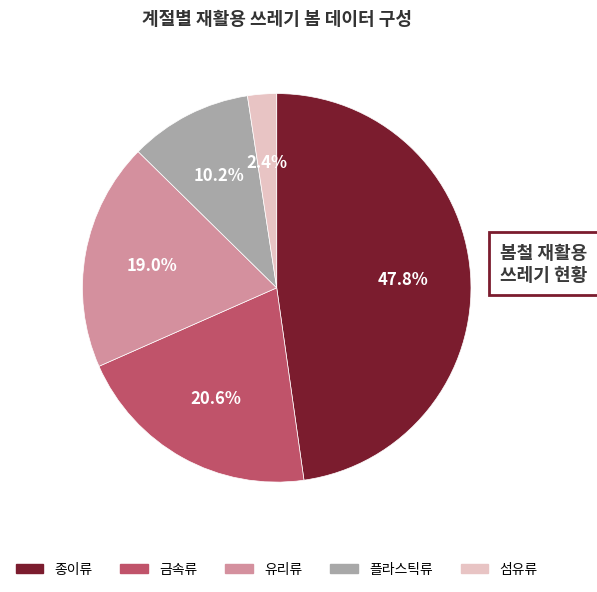

Does any single category account for the majority?

No